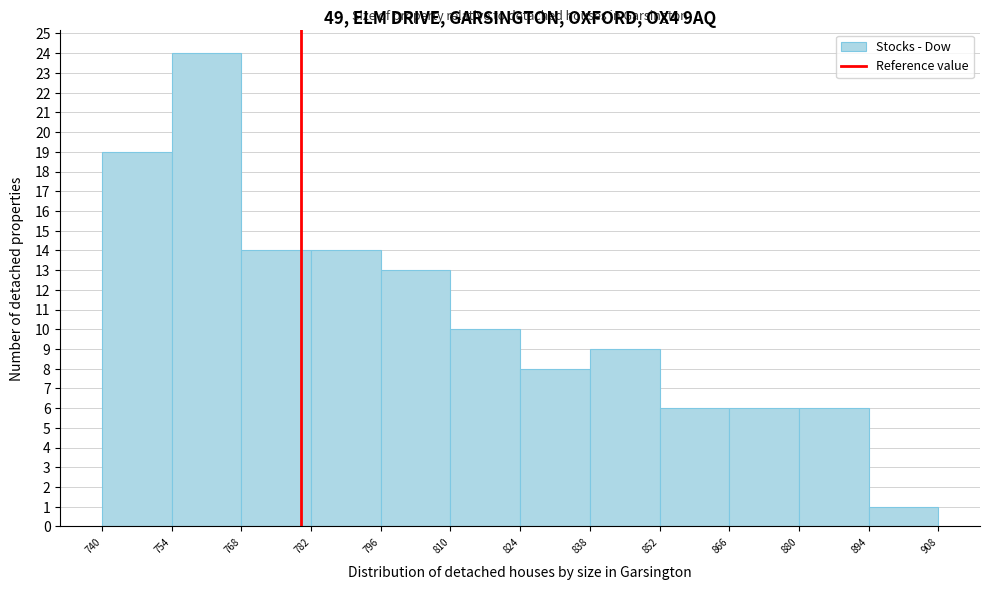

What is the height of the bar covering 754 to 768 on the x-axis? The values are not printed on the chart, so give them approximately, as read against the axis.

24